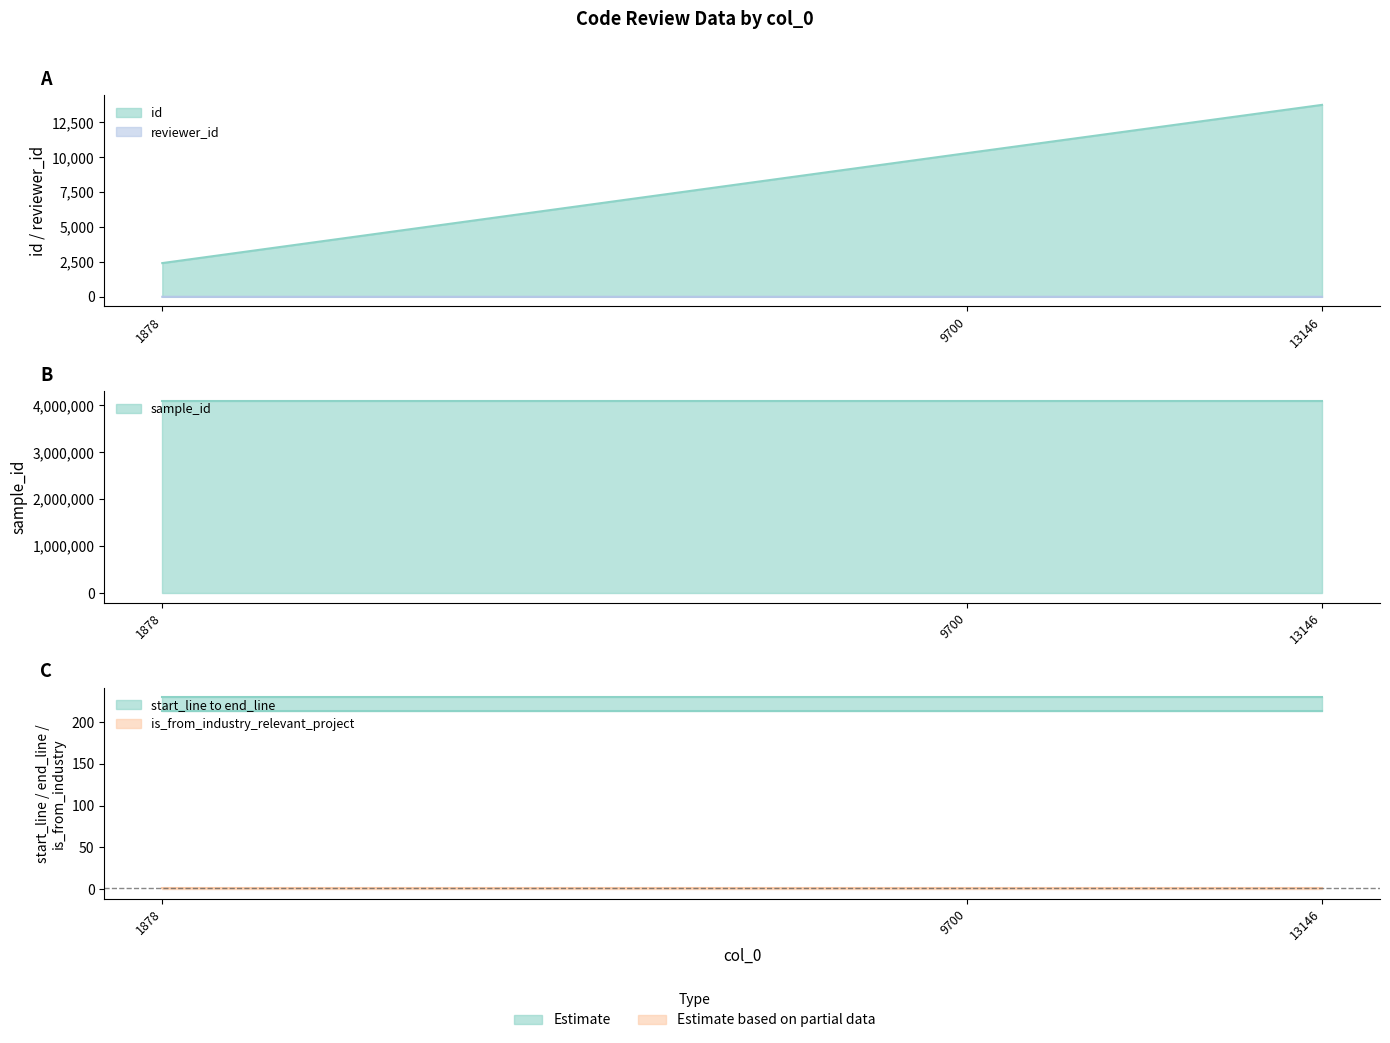

What is the difference between the highest and lowest values at 9700?

4095181